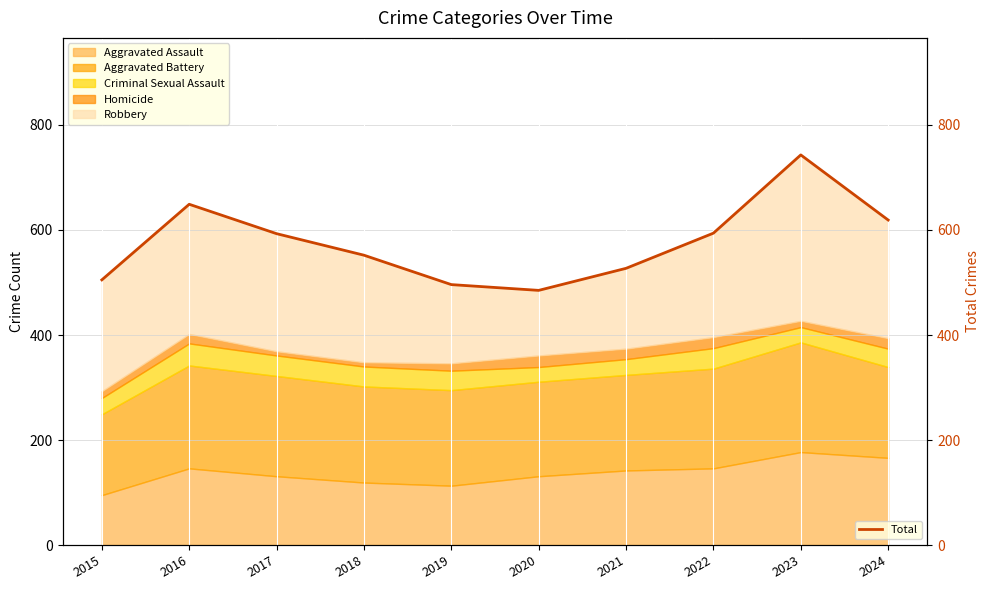

What is the sum of all values?

5763